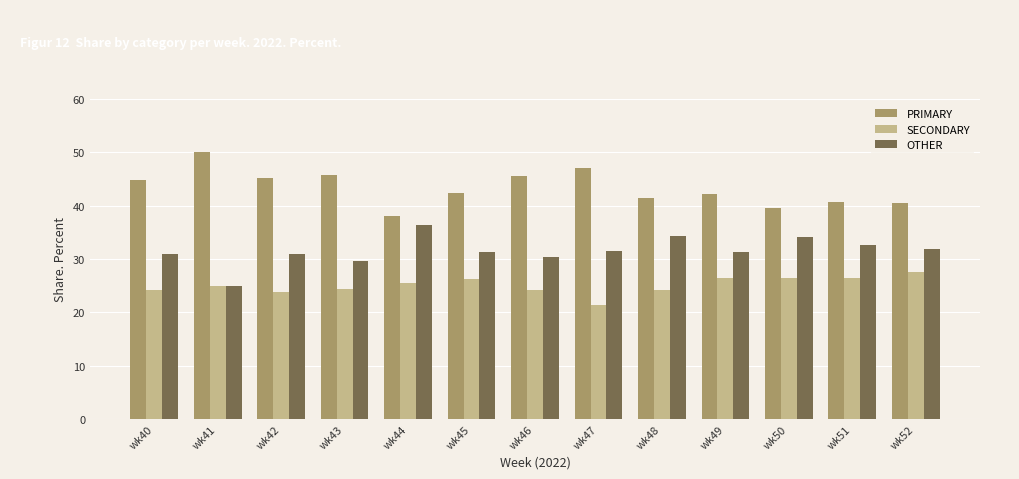

How many values in the SECONDARY series are below 25?

6